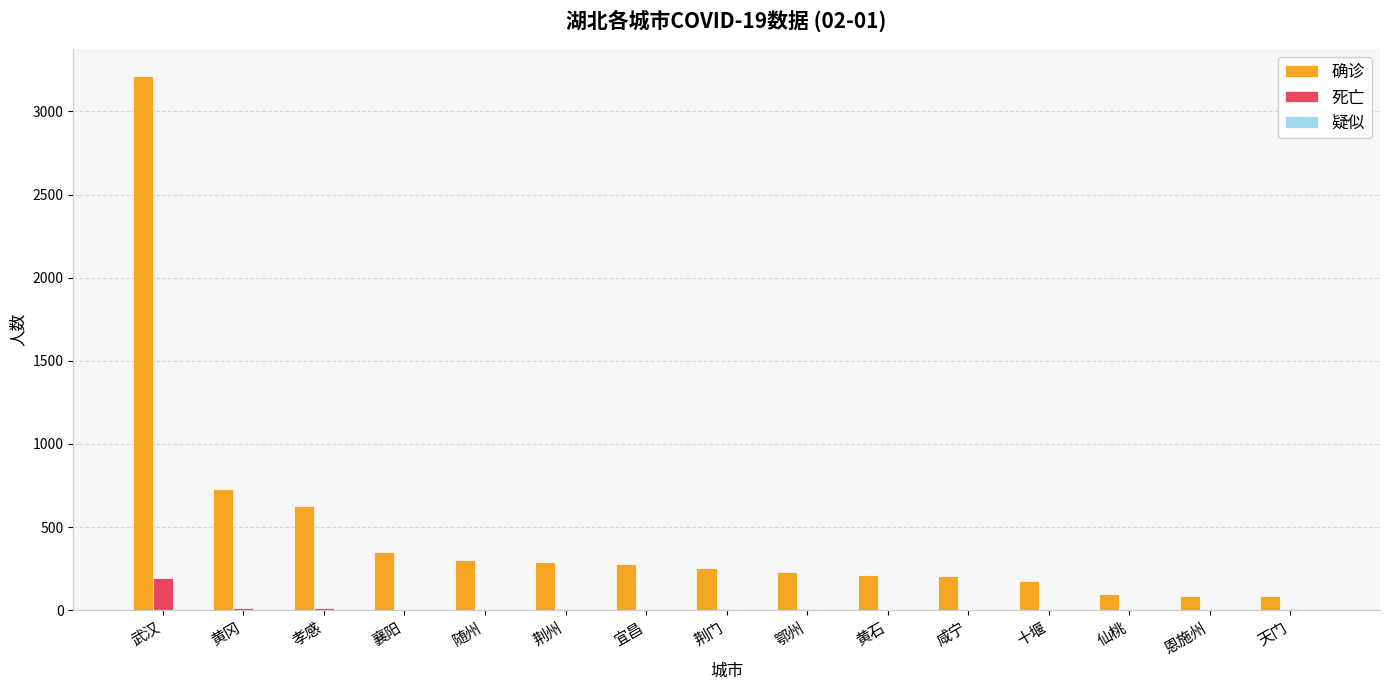

At which category is the sum across all series the highest?

武汉